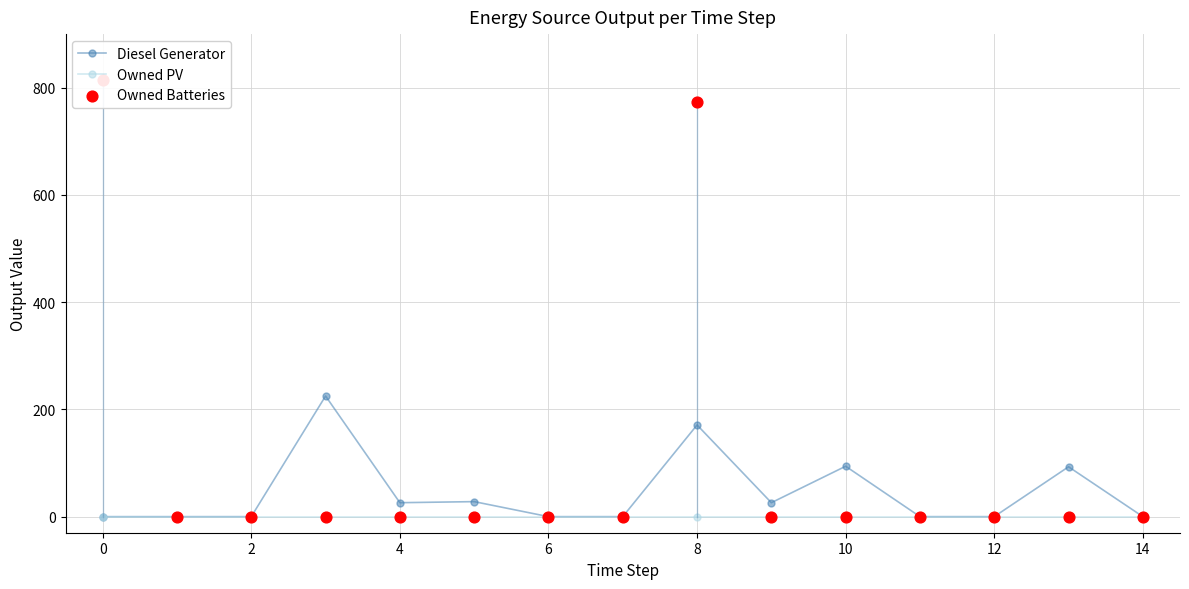

Which series has the largest total across all categories?

Owned Batteries